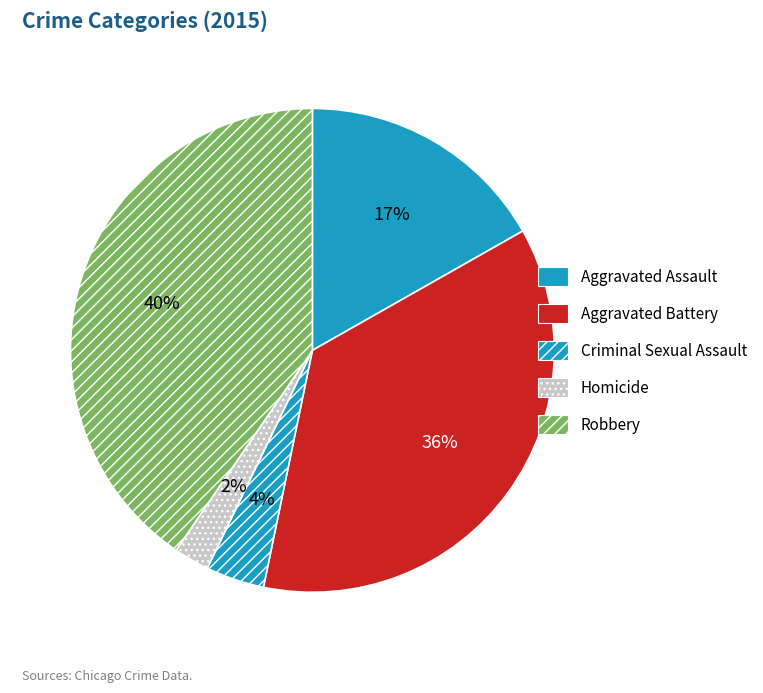

True or false: Criminal Sexual Assault accounts for 4% of the total.

True